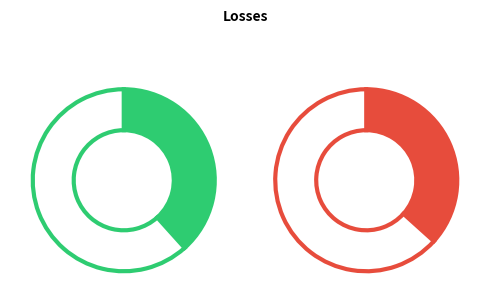

The Visiting team (Jazz) slice represents 49% of the pie. True or false?

True